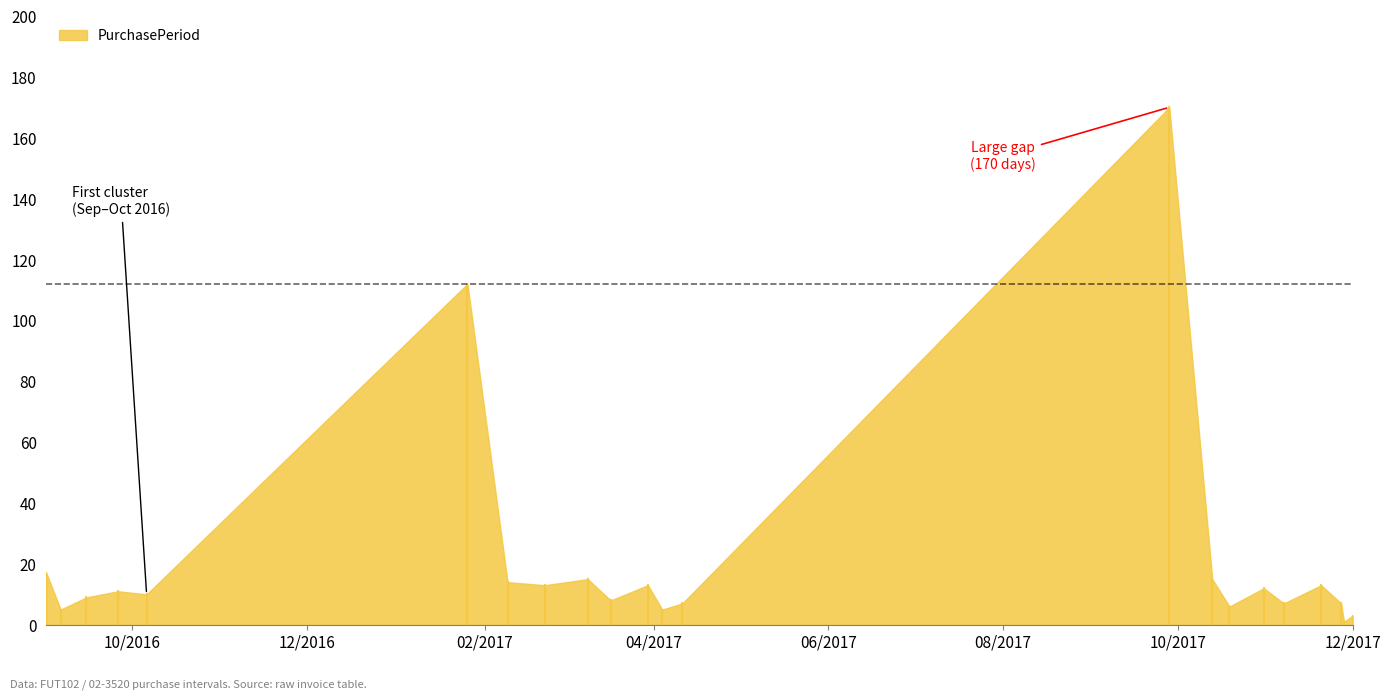

Where is the data nearest to the value 85?

2017-01-26